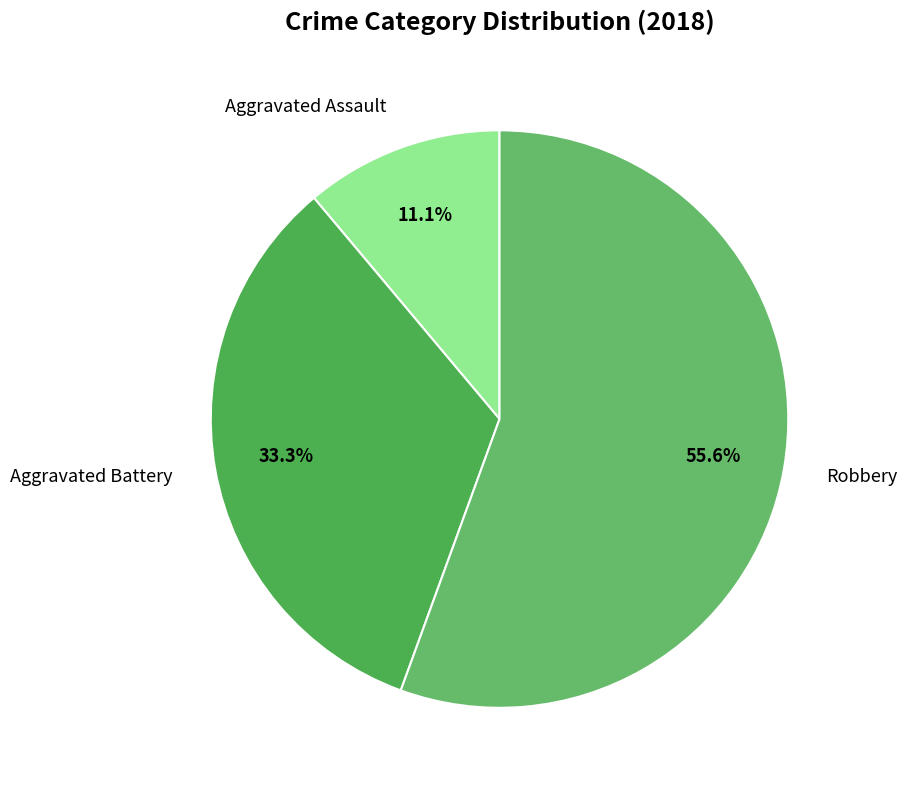

The Aggravated Battery slice represents 18% of the pie. True or false?

False